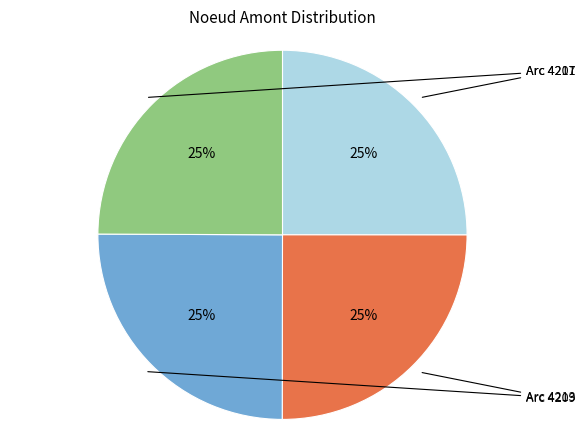

To the nearest percent, what is the average slice percentage?

25%